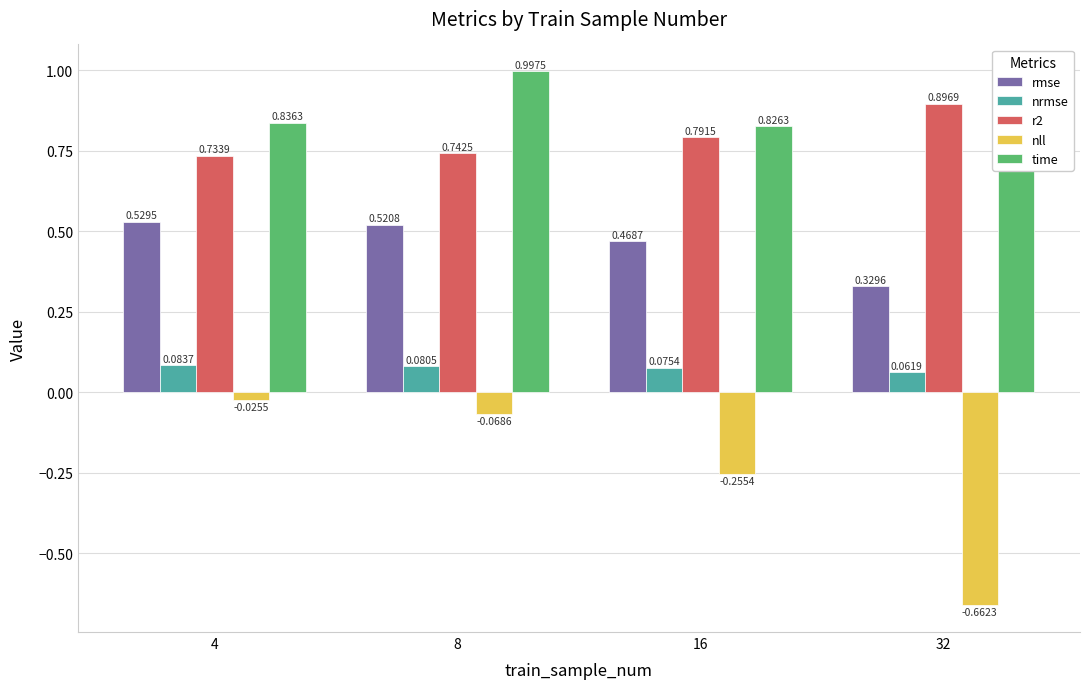

How many data points does each series have?

4